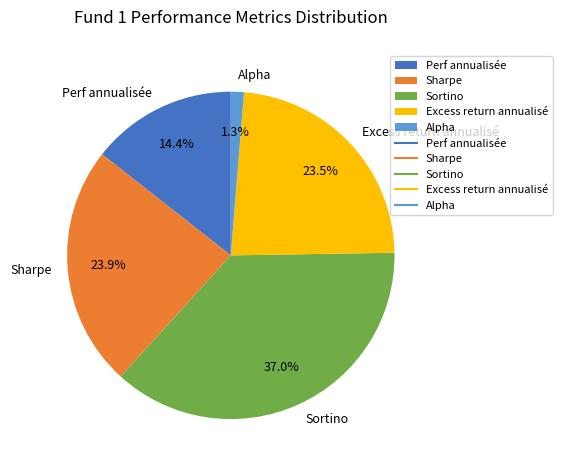

To the nearest percent, what is the difference between the Alpha and Sharpe slice percentages?

23%